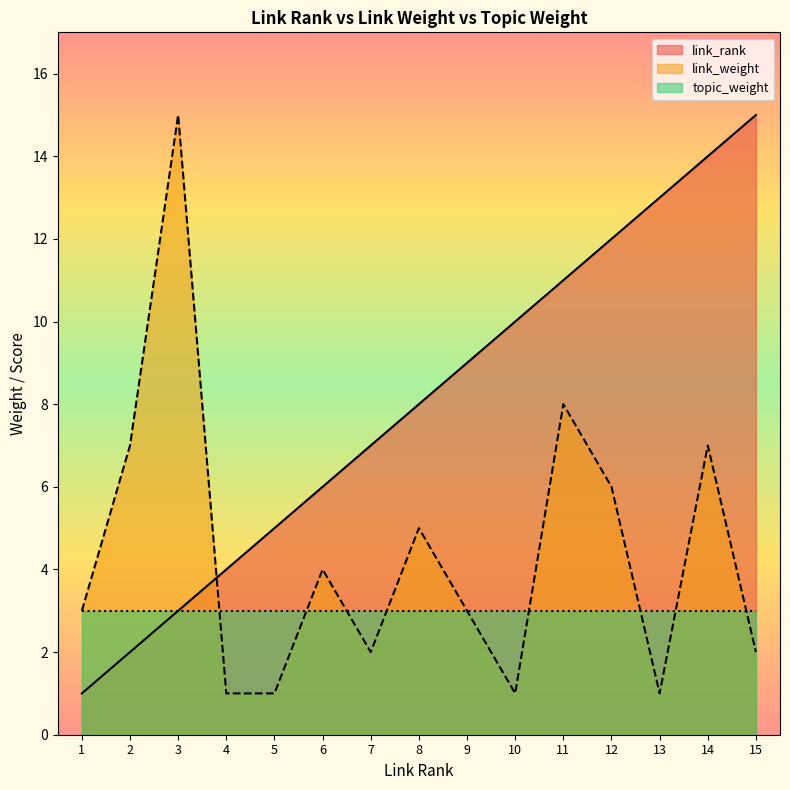

Which series has the largest total across all categories?

link_rank